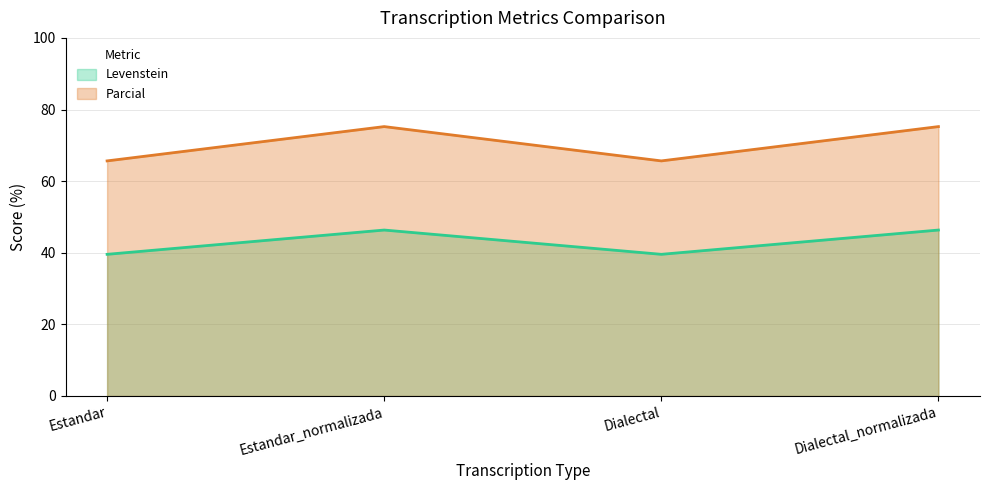

At which category is the sum across all series the highest?

Estandar_normalizada